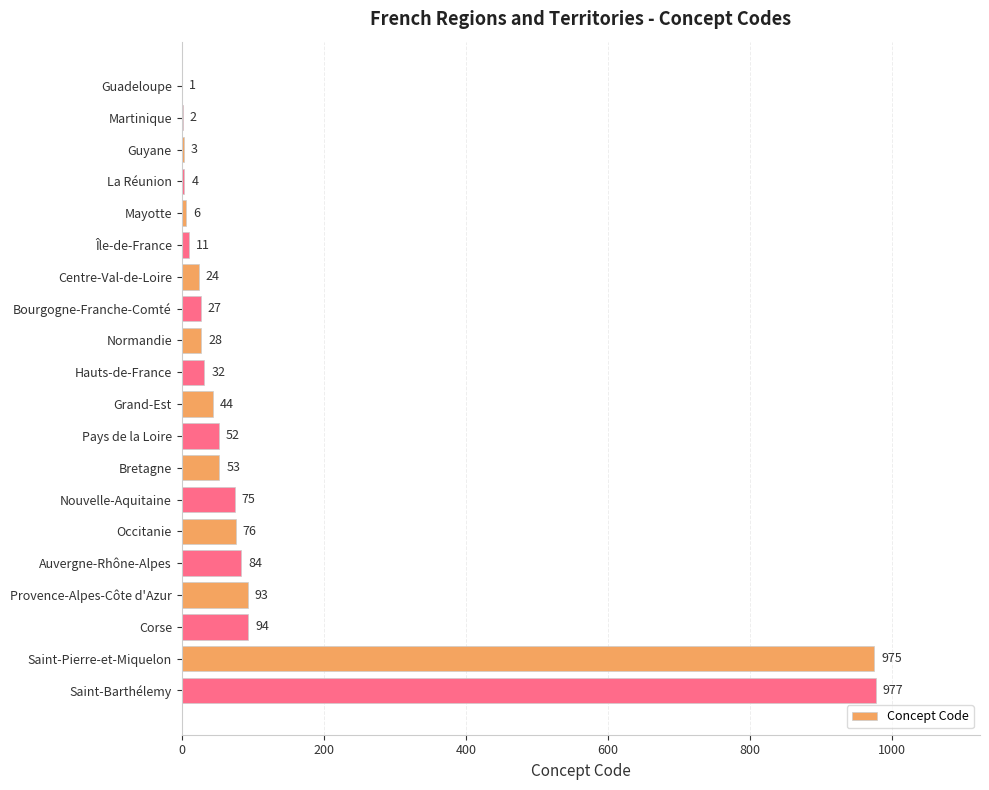

What is the average value?

133